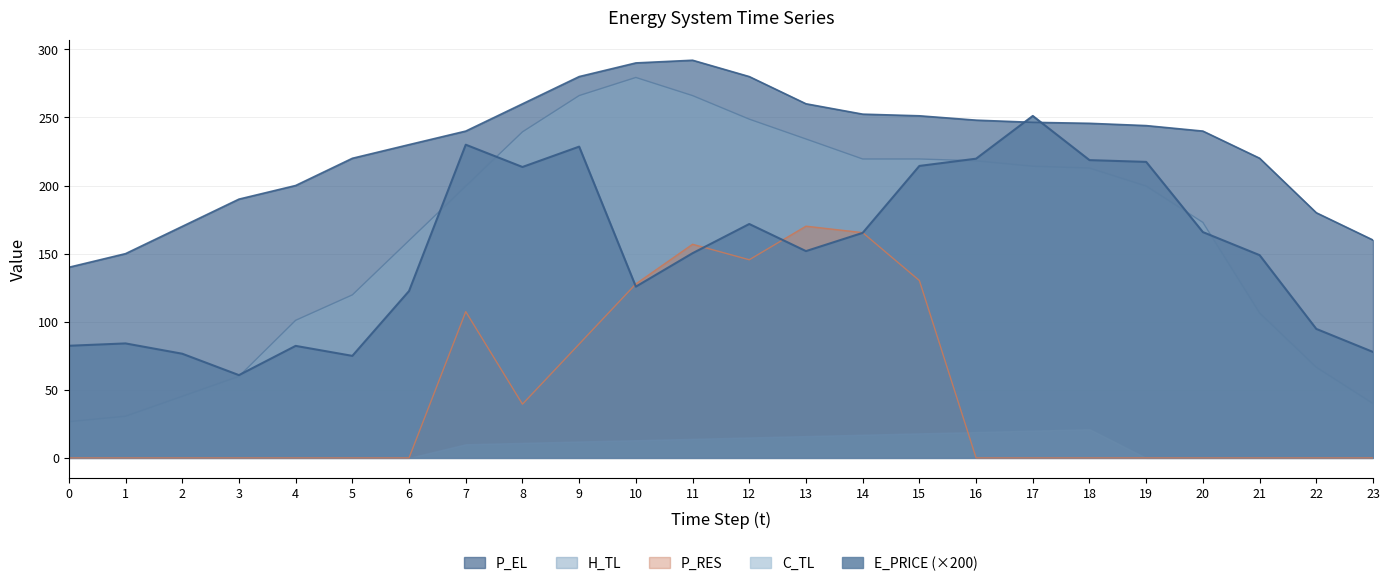

What is the average value of the P_RES series?

46.9